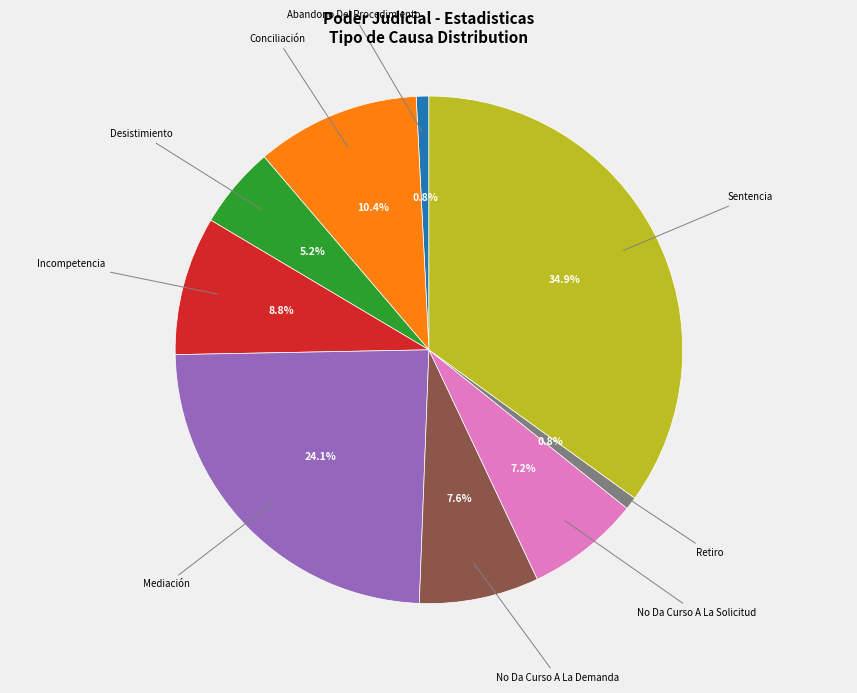

Does any single category account for the majority?

No